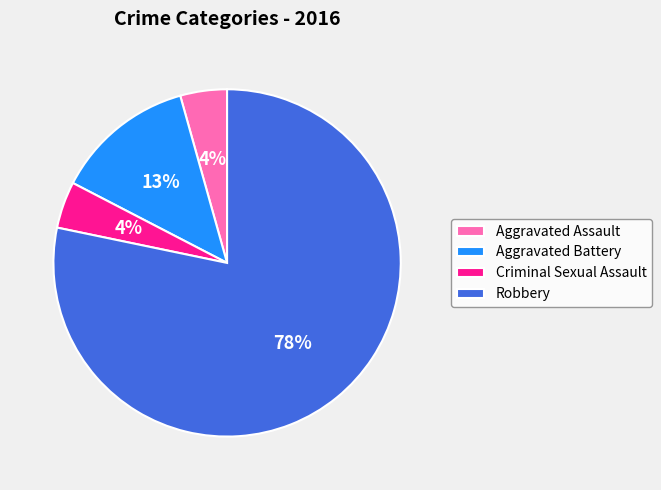

Which slice is the largest?

Robbery